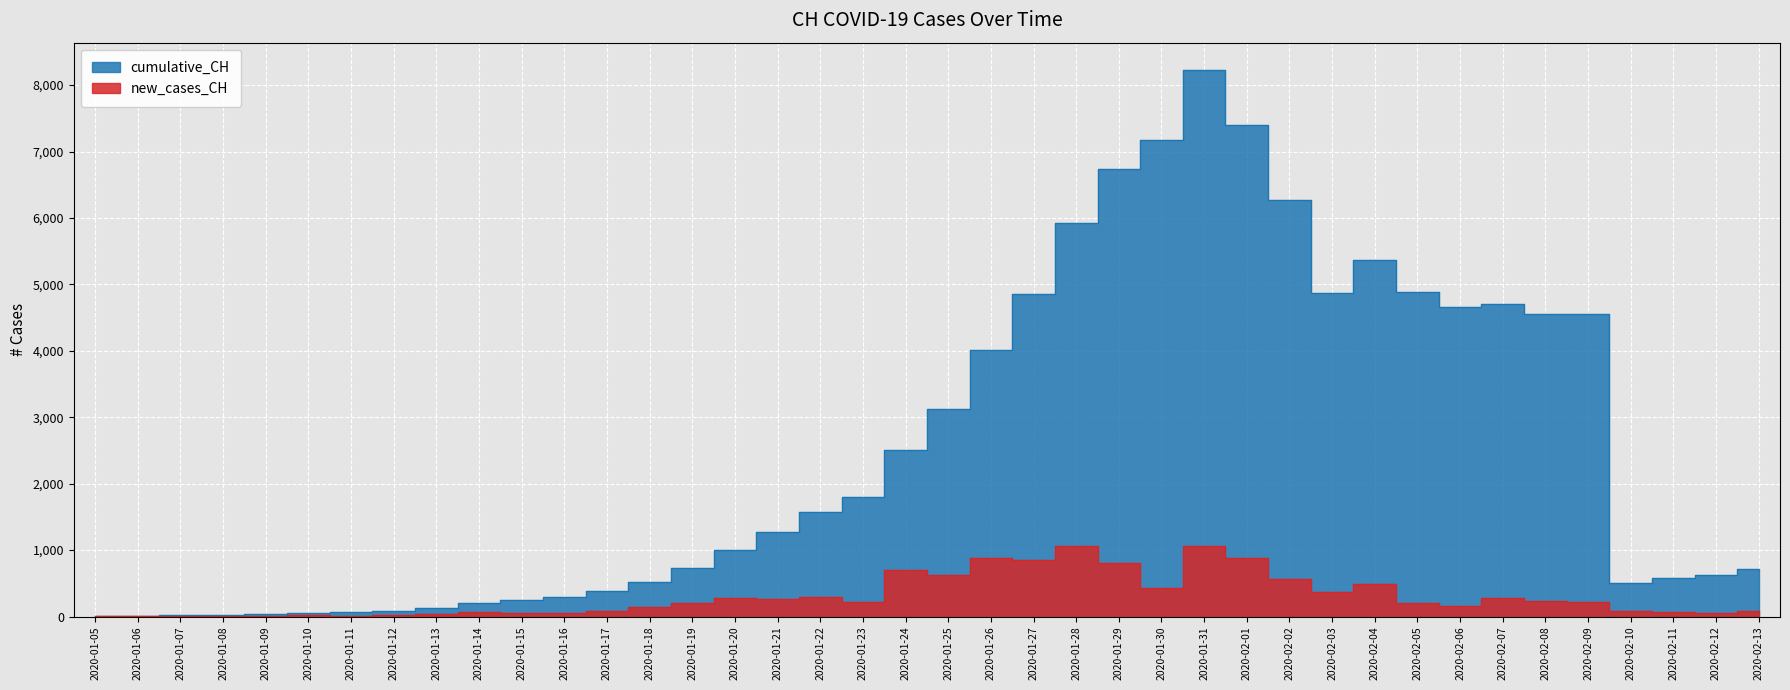

What is the total value across all series at 2020-01-19?

940